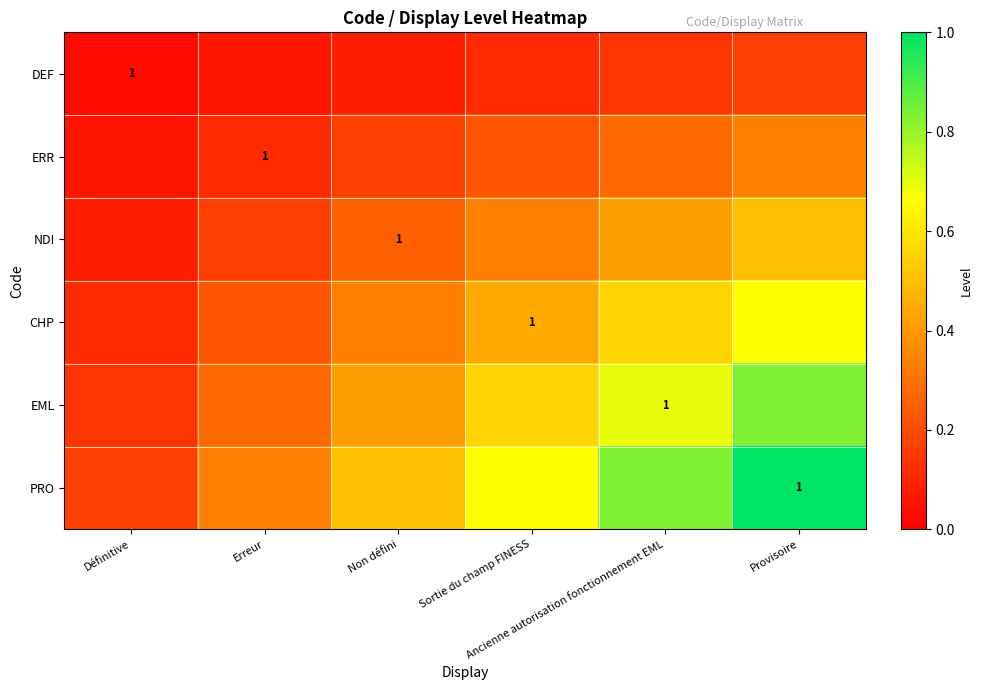

List the series in order of their peak value, highest first.

PRO, EML, CHP, NDI, ERR, DEF